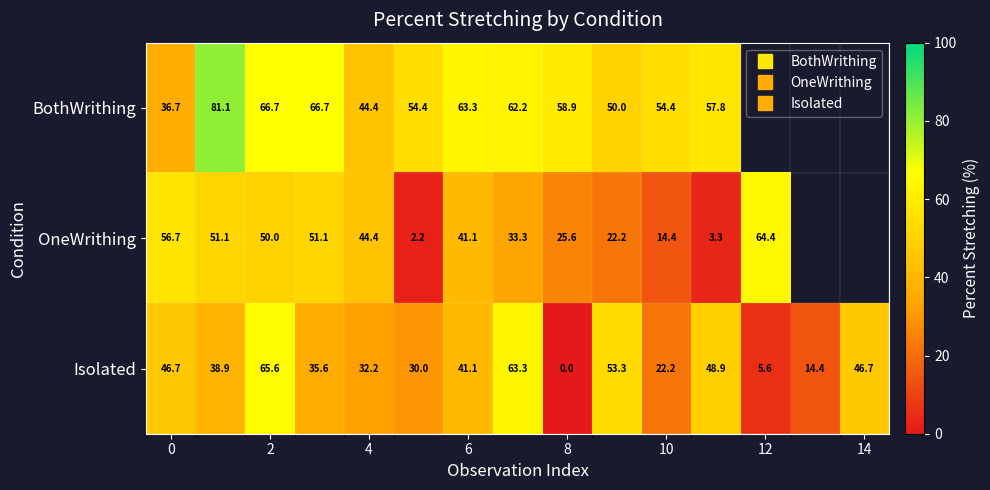

How many data points does each series have?

15